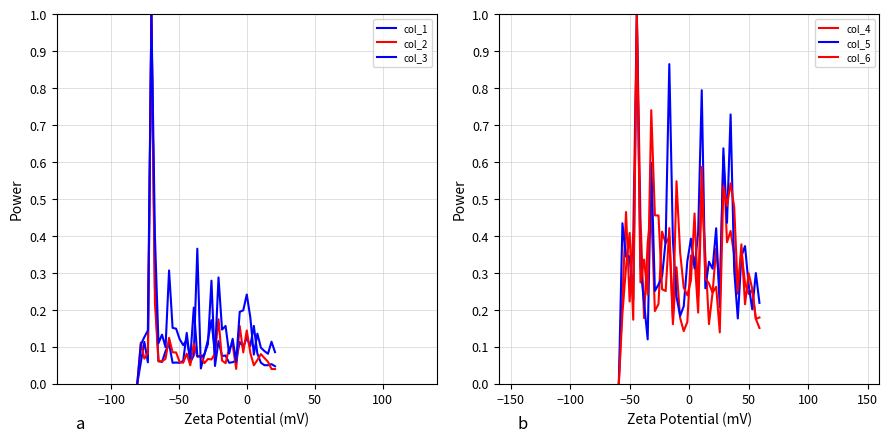

How many interior local valleys does the col_1 series have?

12